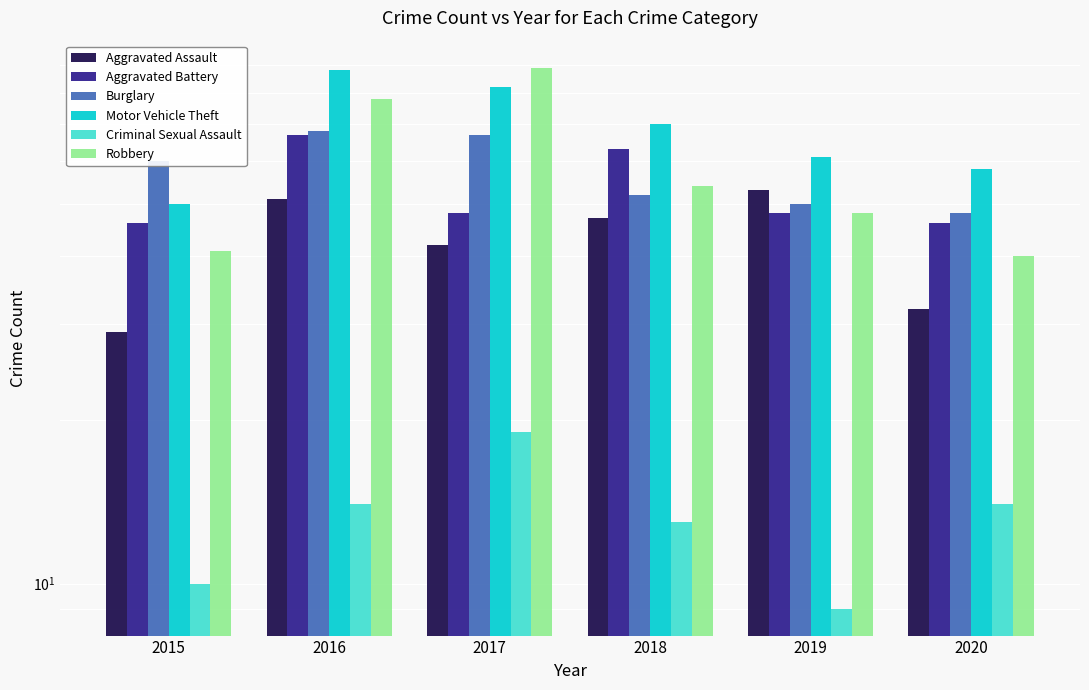

Which category has the highest value across all series?

2017